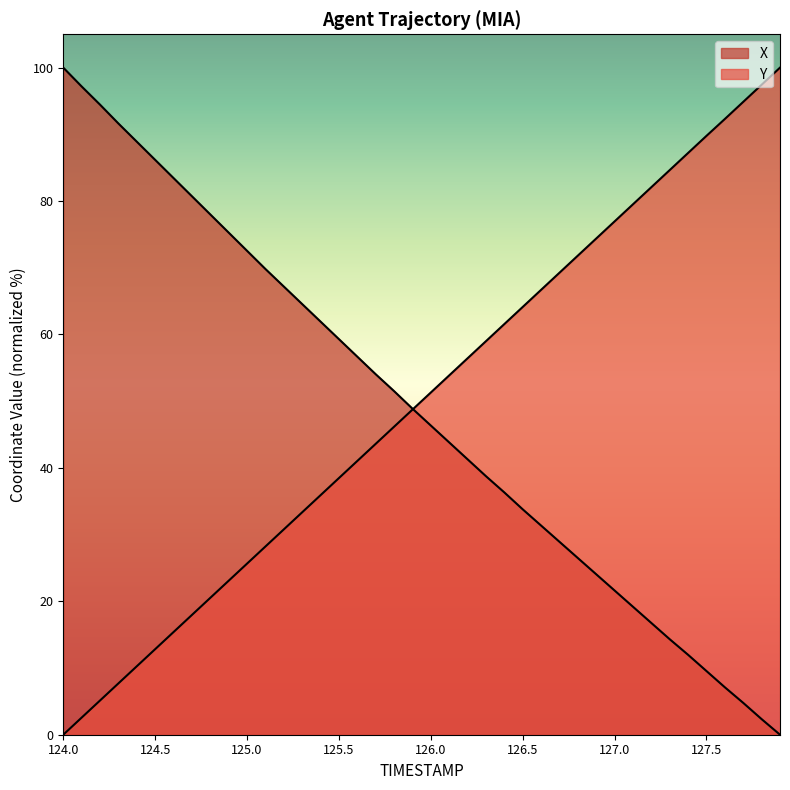

What are all the series names shown in the legend?

X, Y